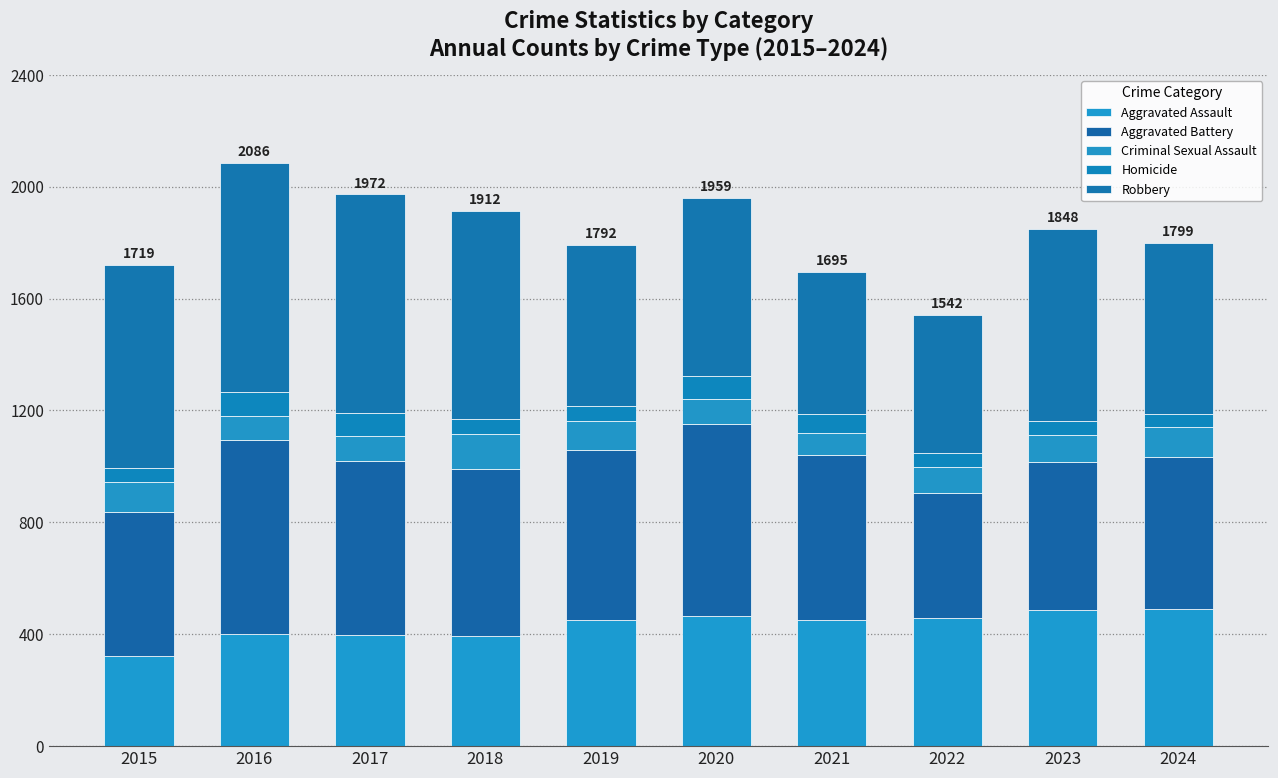

Between 2023 and 2015, which is larger?

2023